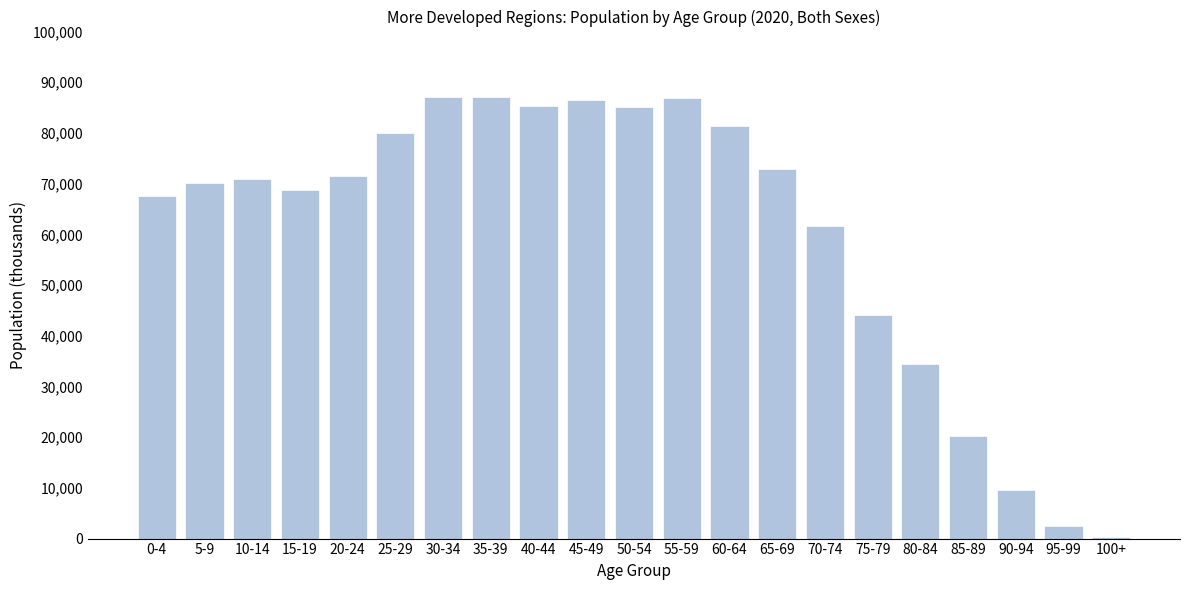

Which category has the lowest value across all series?

100+